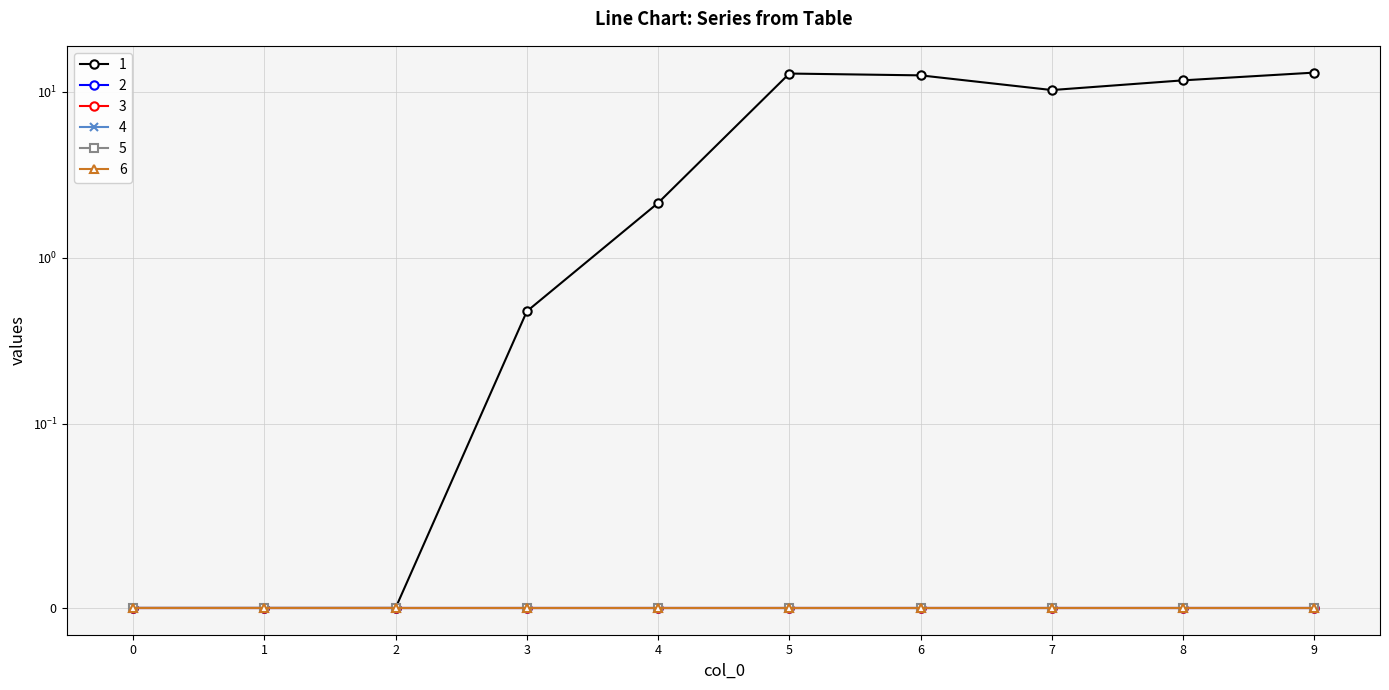

Reading right to left, transcribe all the data shown in this chart.

1: 13.0	11.7	10.2	12.6	12.9	2.1	0.5	0.0	0.0	0.0
2: 0.0	0.0	0.0	0.0	0.0	0.0	0.0	0.0	0.0	0.0
3: 0.0	0.0	0.0	0.0	0.0	0.0	0.0	0.0	0.0	0.0
4: 0.0	0.0	0.0	0.0	0.0	0.0	0.0	0.0	0.0	0.0
5: 0.0	0.0	0.0	0.0	0.0	0.0	0.0	0.0	0.0	0.0
6: 0.0	0.0	0.0	0.0	0.0	0.0	0.0	0.0	0.0	0.0